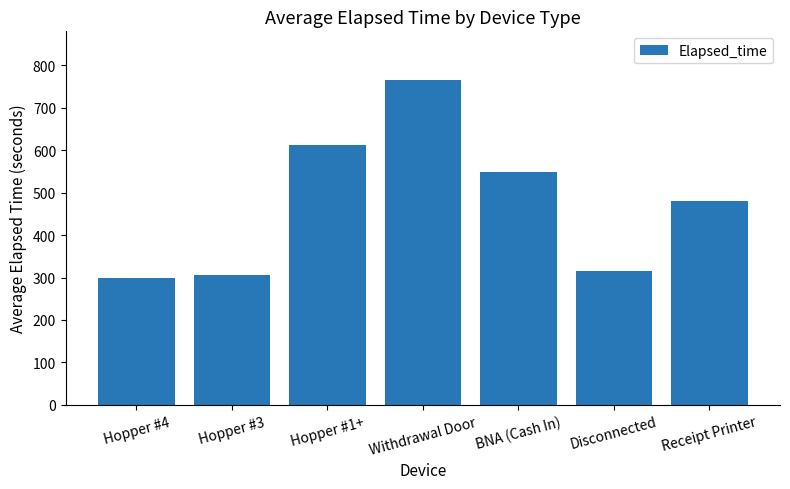

What is the label of the 2nd bar from the right?

Disconnected